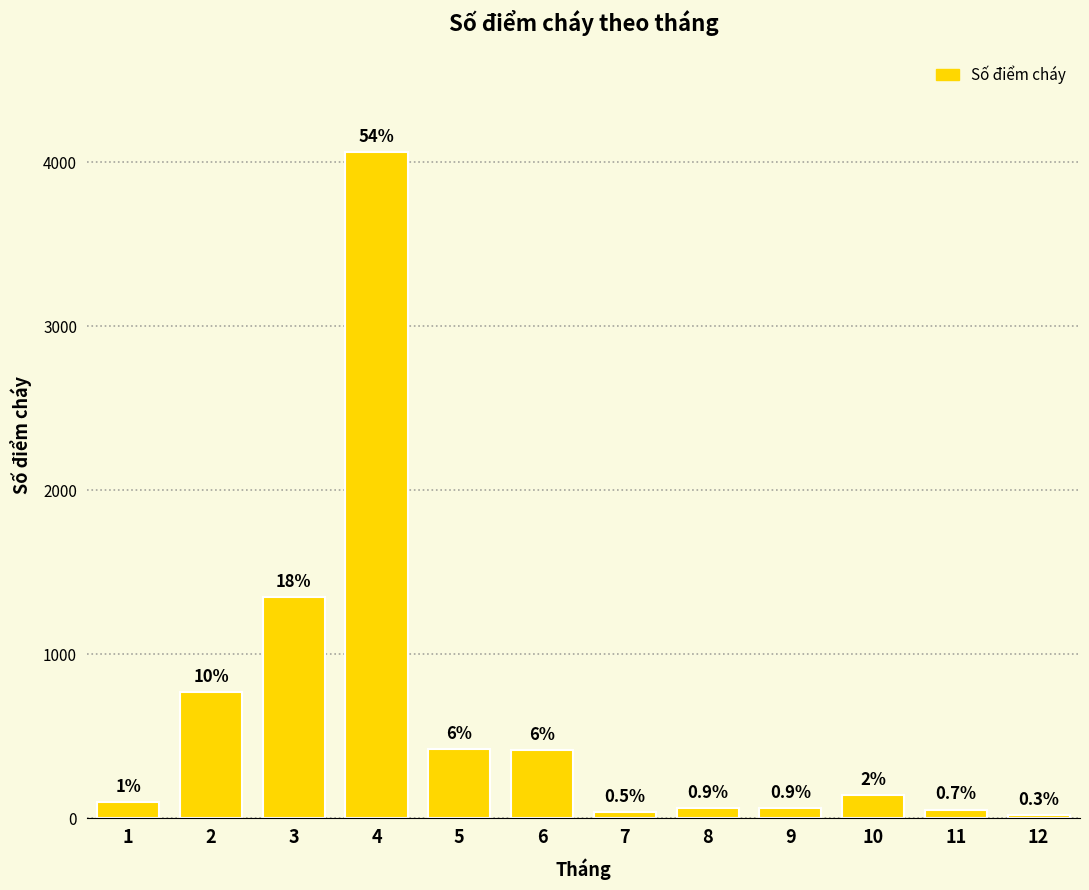

What is the average value?

626